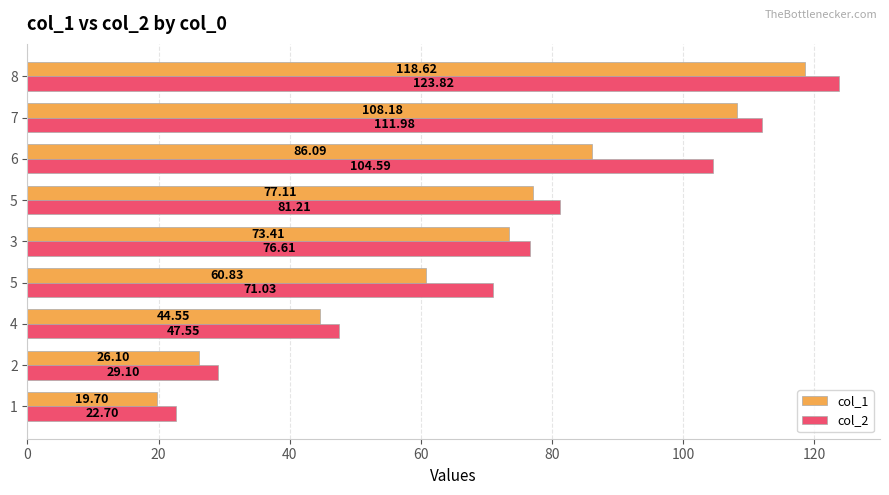

What are all the series names shown in the legend?

col_1, col_2